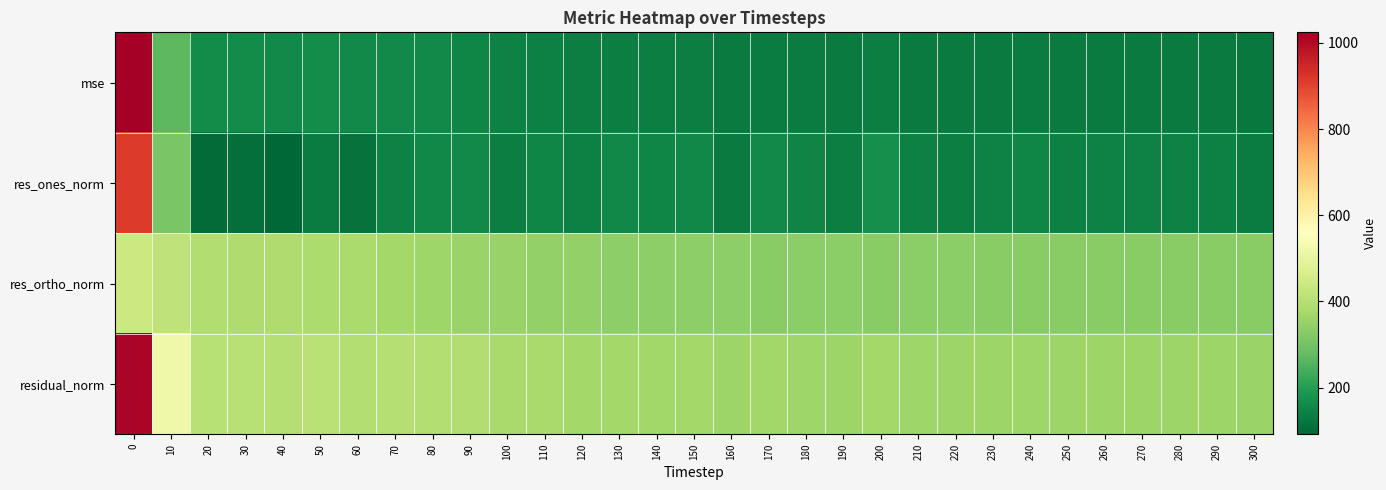

What is the spread (max minus min) of values at 230?

230.7